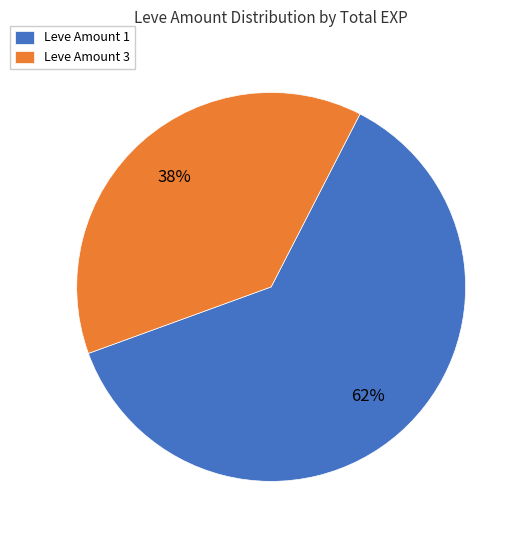

To the nearest percent, what percentage of the pie is Leve Amount 3?

38%